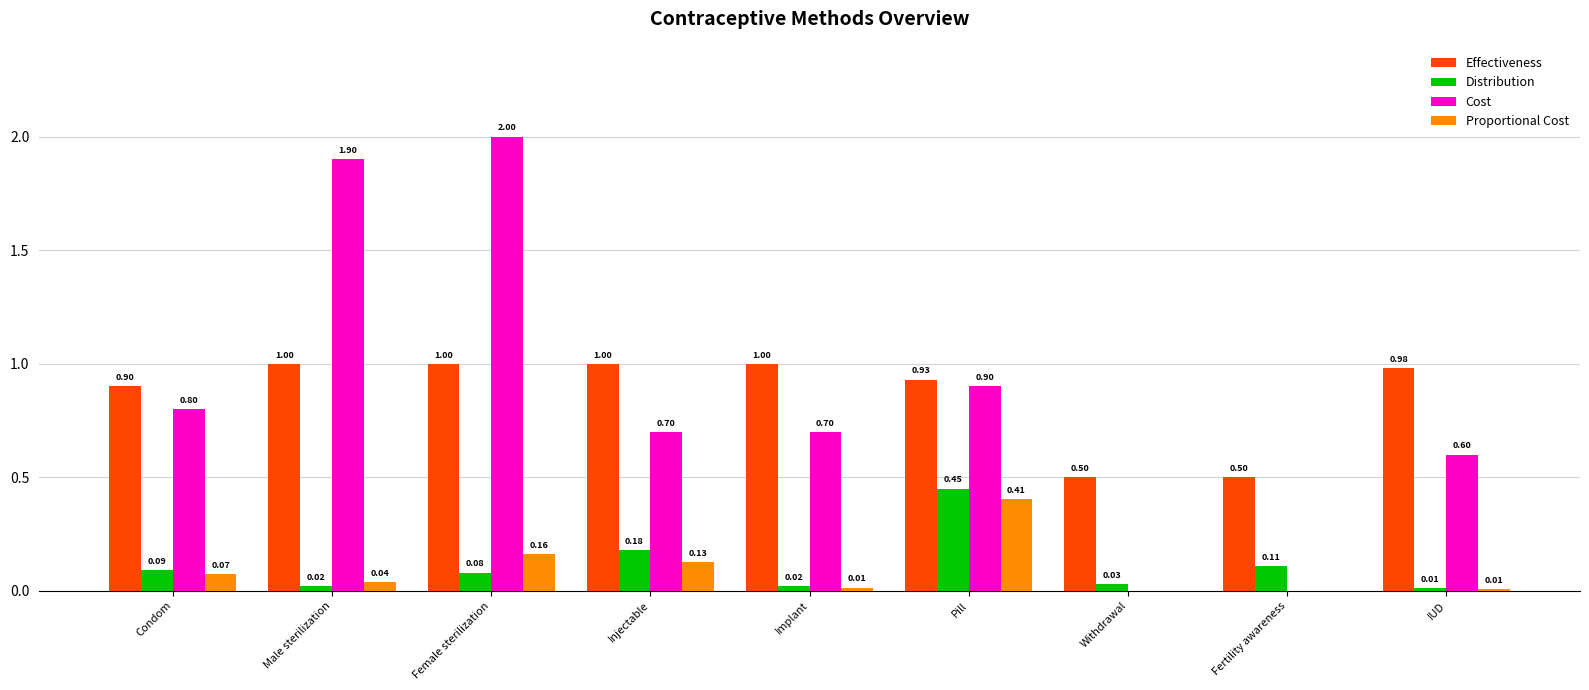

Which series has the largest total across all categories?

Effectiveness